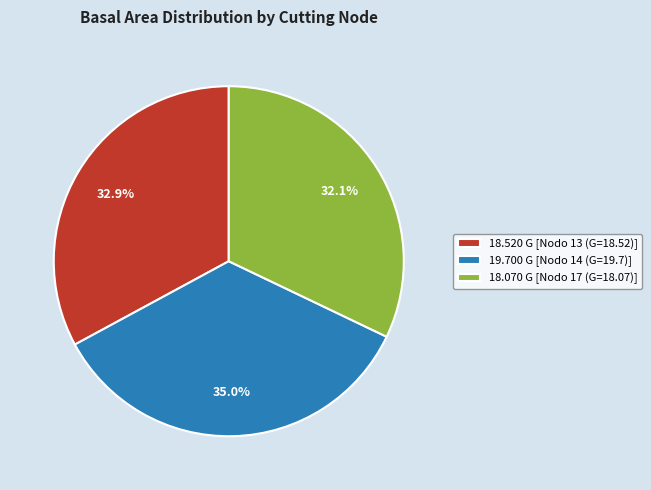

Rank the categories by value from highest to lowest.

19.700 G [Nodo 14 (G=19.7)], 18.520 G [Nodo 13 (G=18.52)], 18.070 G [Nodo 17 (G=18.07)]